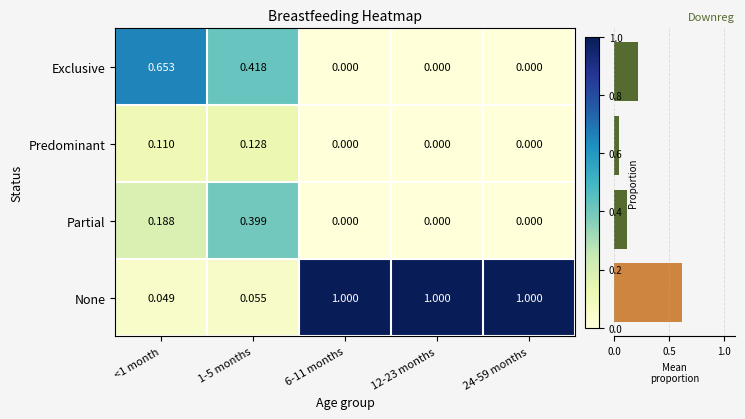

Where is None nearest to the value 0?

<1 month